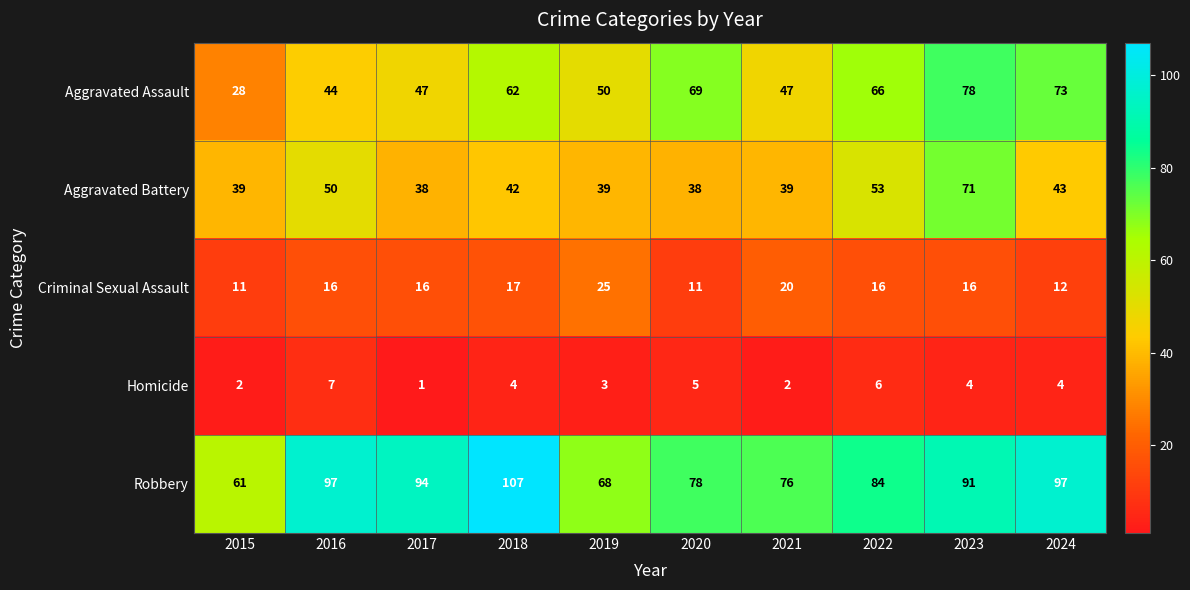

The Criminal Sexual Assault series shows 6 at 2023. True or false?

False